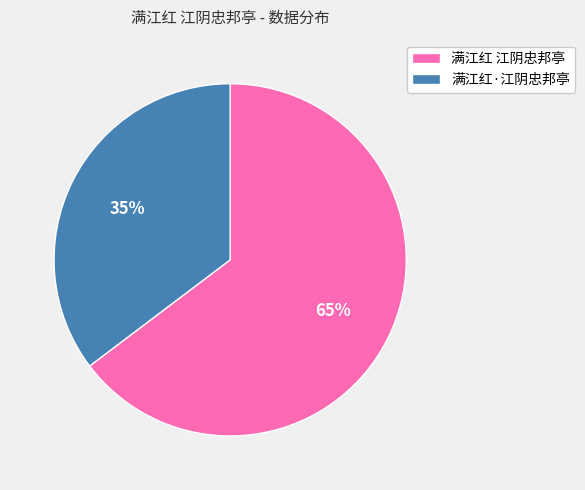

Which has a higher value, 满江红·江阴忠邦亭 or 满江红 江阴忠邦亭?

满江红 江阴忠邦亭